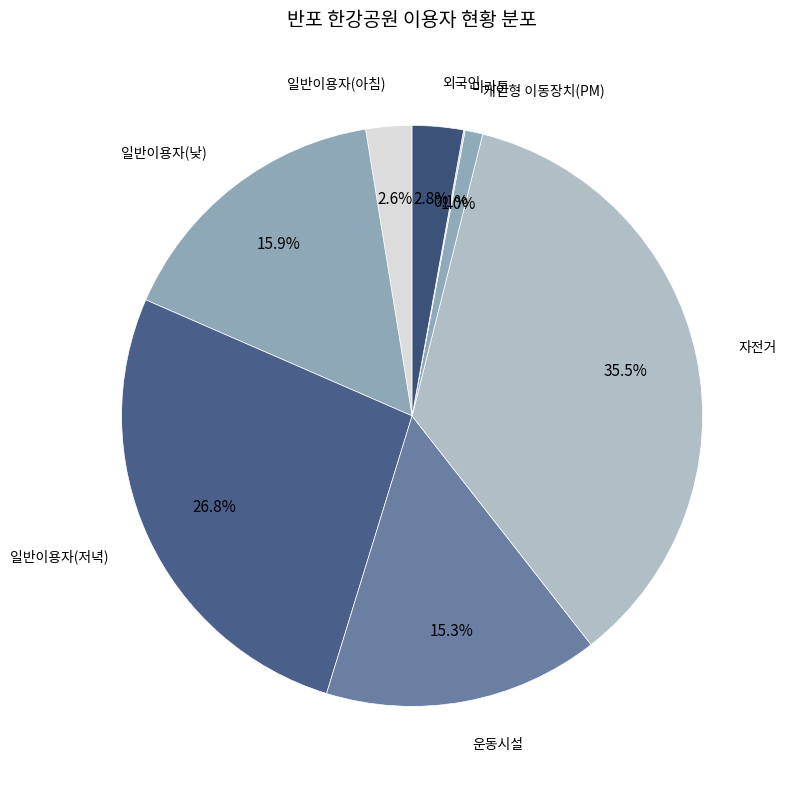

Combined, do 개인형 이동장치(PM) and 일반이용자(낮) account for over 50%?

No